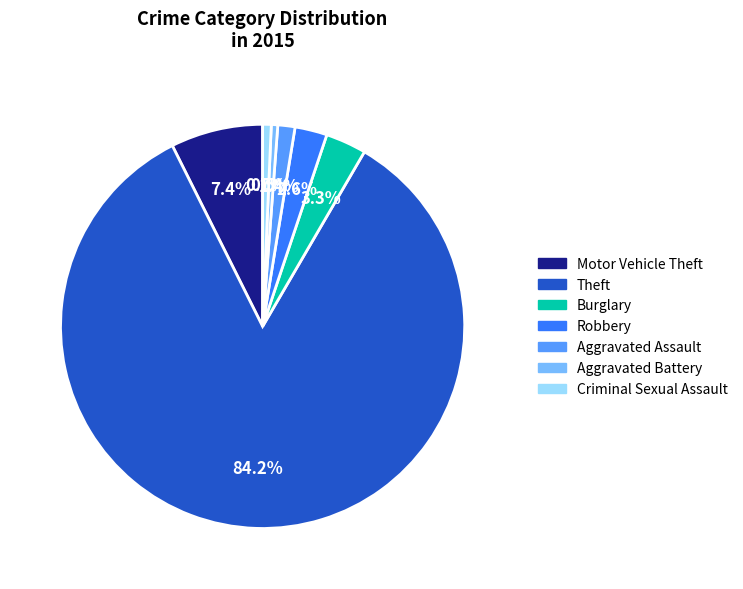

Does any single category account for the majority?

Yes